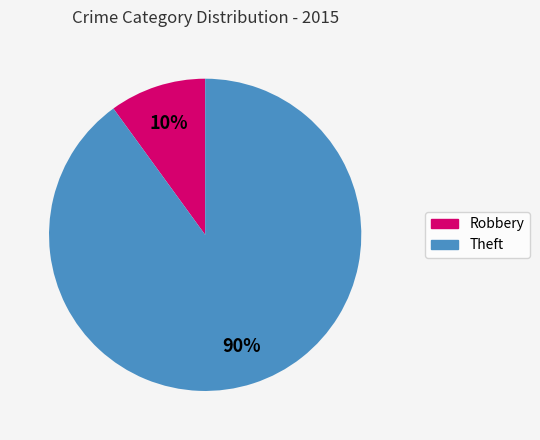

What is the smallest slice in the pie chart?

Robbery